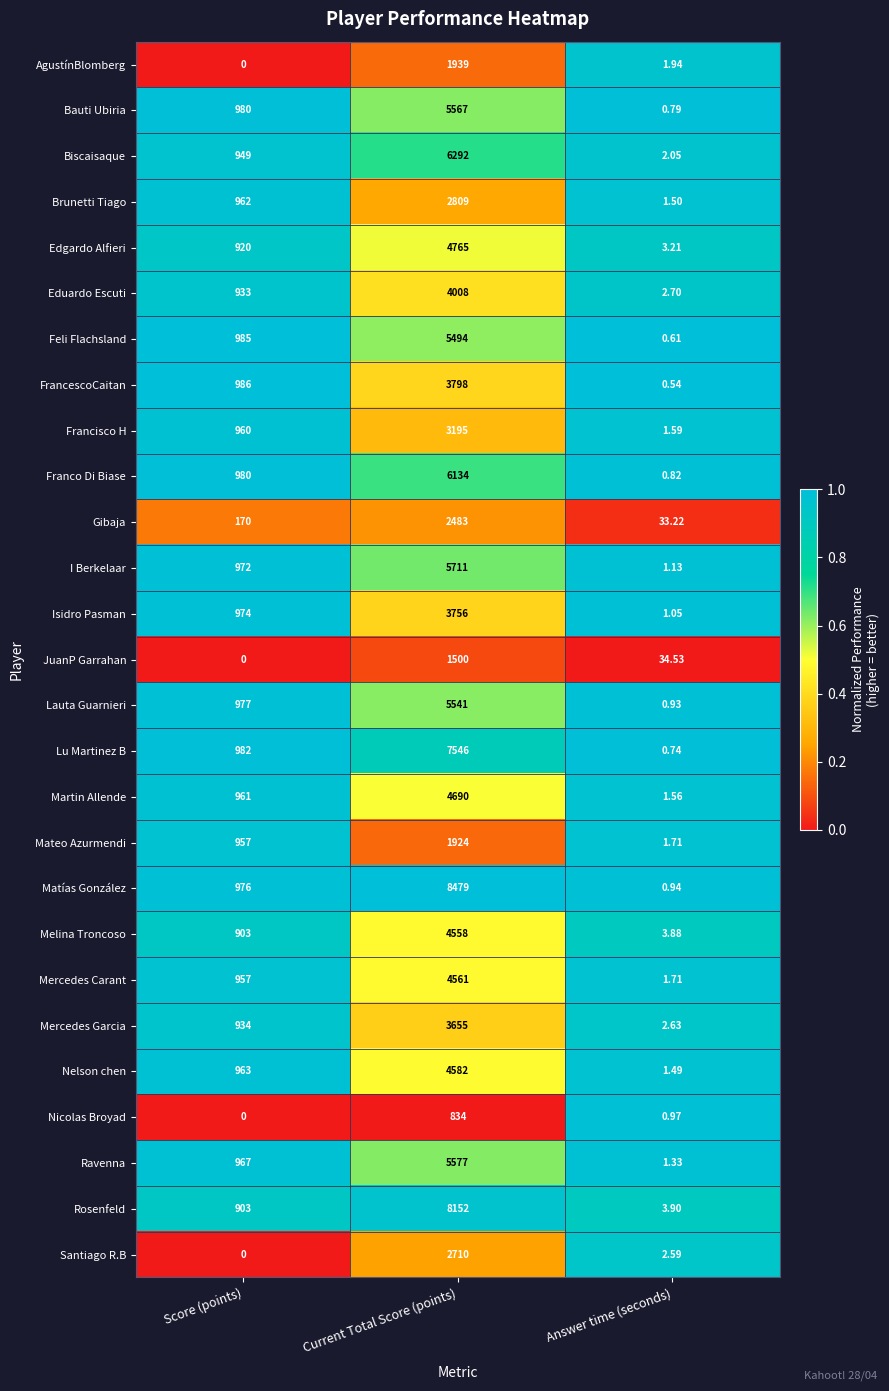

At which label does Nelson chen reach its minimum?

Answer time (seconds)